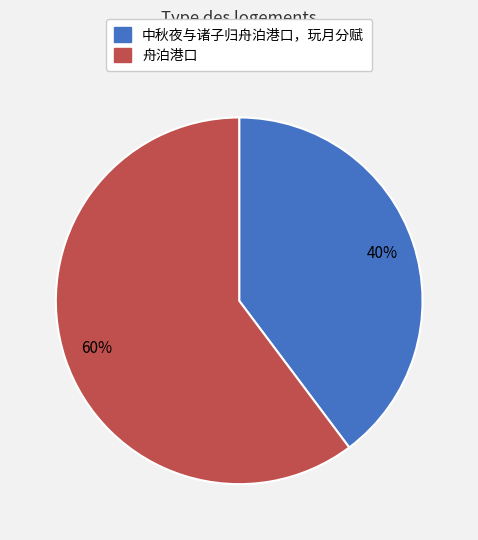

Which category has the biggest portion of the pie?

舟泊港口